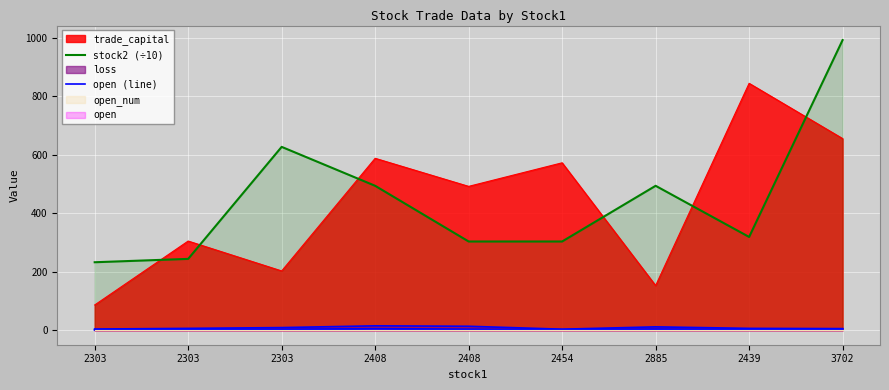

What is the difference between the maximum and minimum values in the stock2 (÷10) series?

759.7